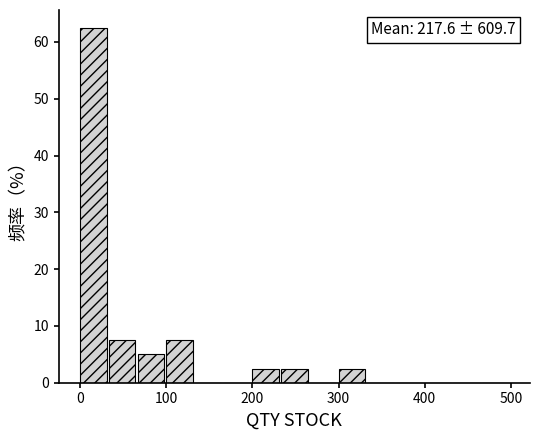

Around what value on the x-axis is the tallest bar? Give the approximate position of its centre, as read against the axis.

20